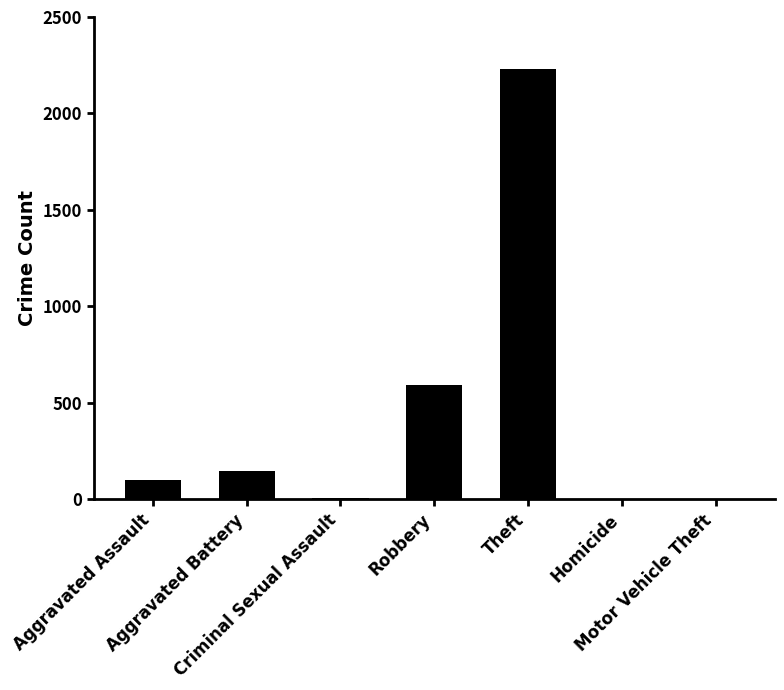

What is the sum of all values?

3078